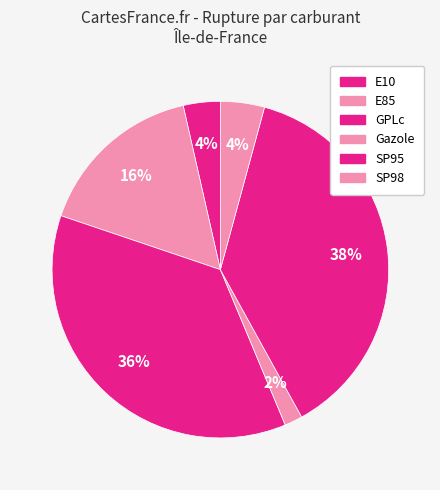

How many segments does this pie chart have?

6